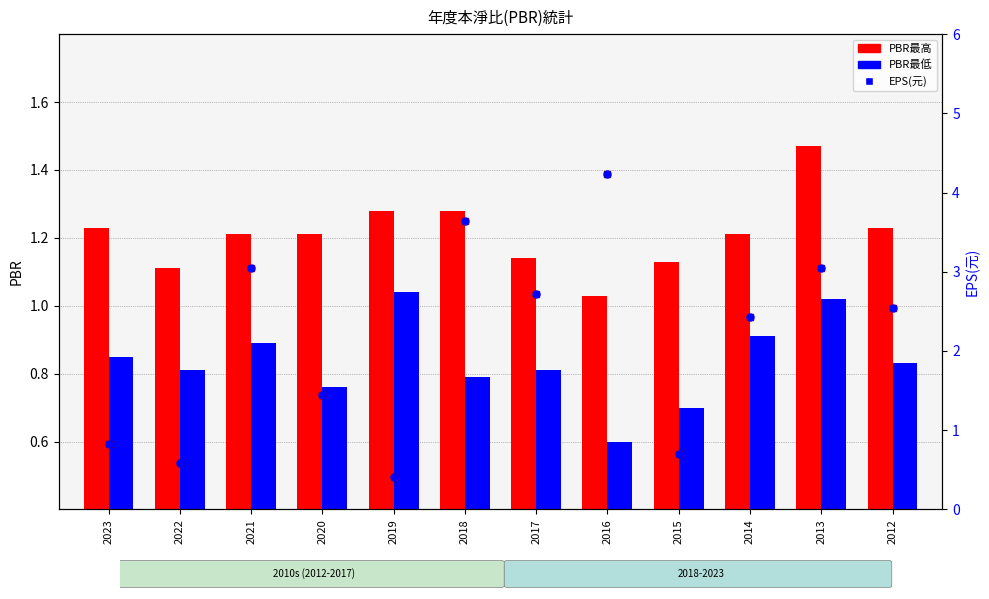

What are all the series names shown in the legend?

PBR最高, PBR最低, EPS(元)